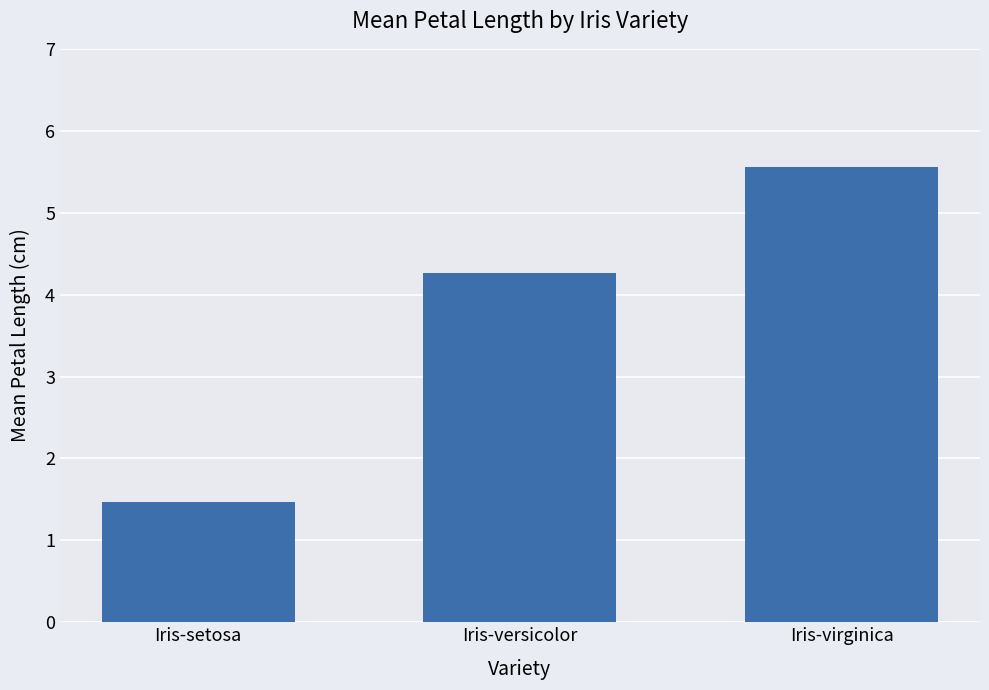

Count the number of values greater than 4.

2